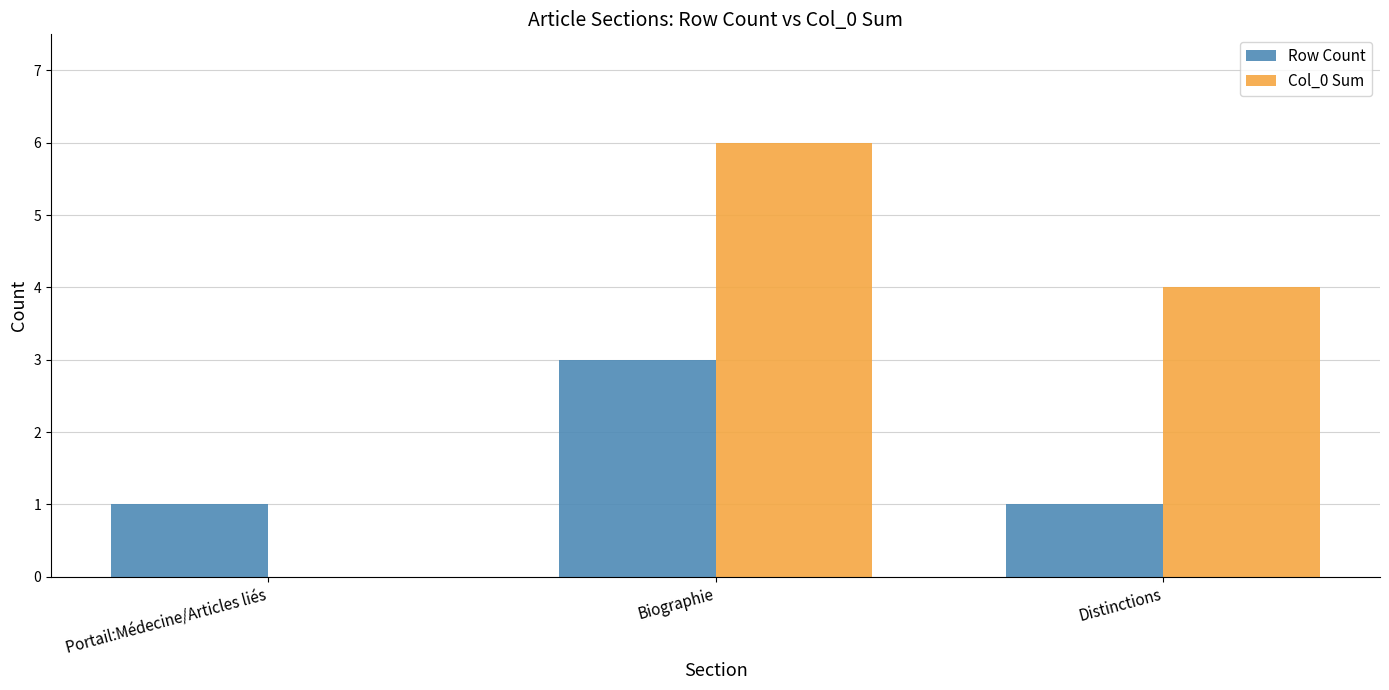

What is the difference between the Col_0 Sum values at Biographie and Portail:Médecine/Articles liés?

6